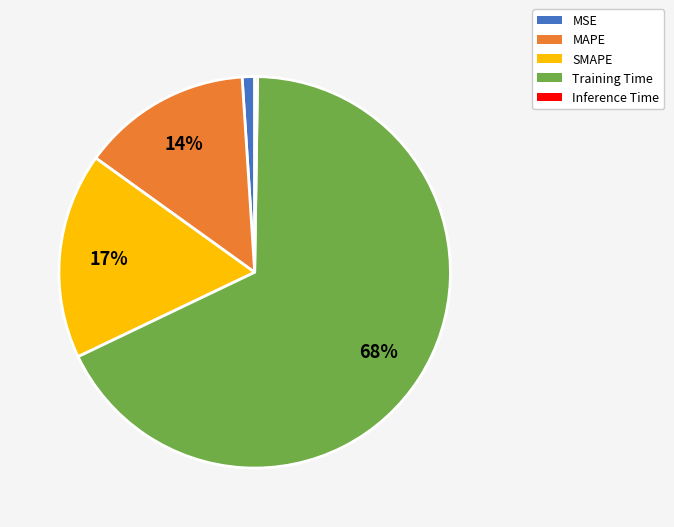

Which category has the biggest portion of the pie?

Training Time